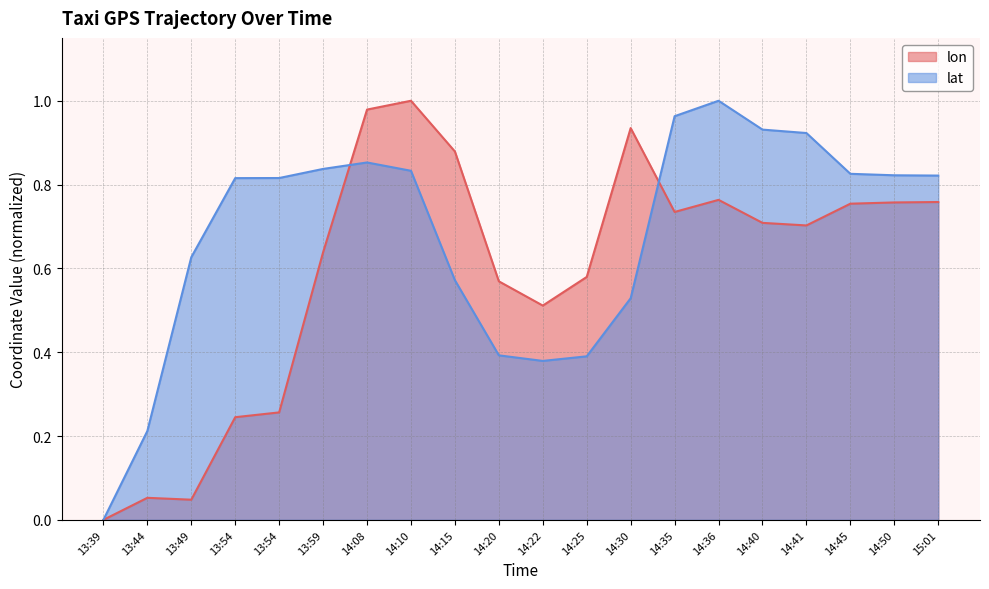

What is the label of the 12th point from the left?

14:25